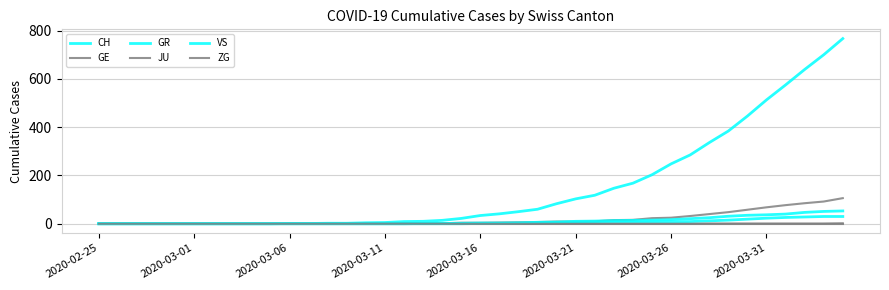

List the series in order of their peak value, highest first.

CH, GE, VS, GR, ZG, JU